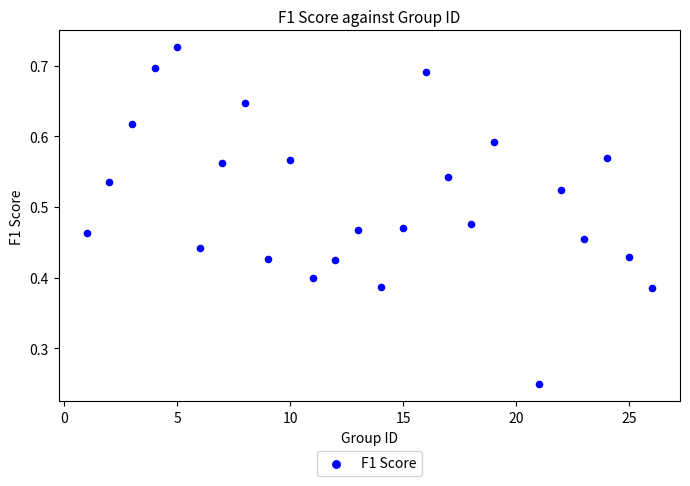

What is the range of X values (max minus min)?

25.0